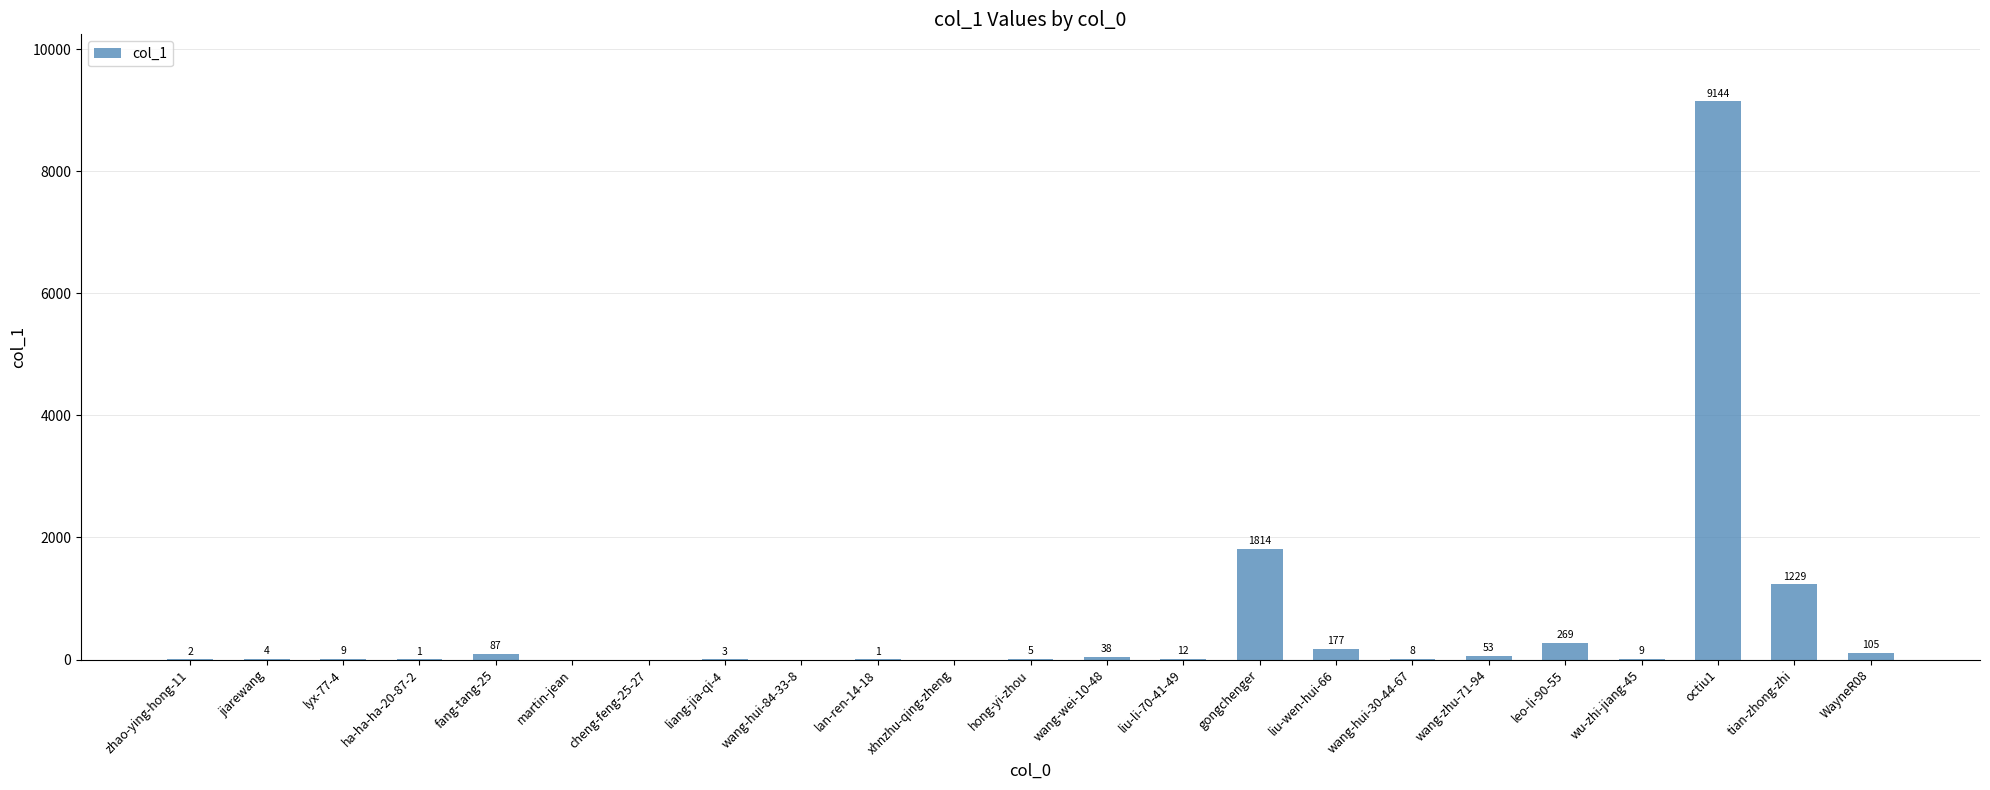

Reading left to right, list all the values displayed in this chart.

2	4	9	1	87	0	0	3	0	1	0	5	38	12	1814	177	8	53	269	9	9144	1229	105